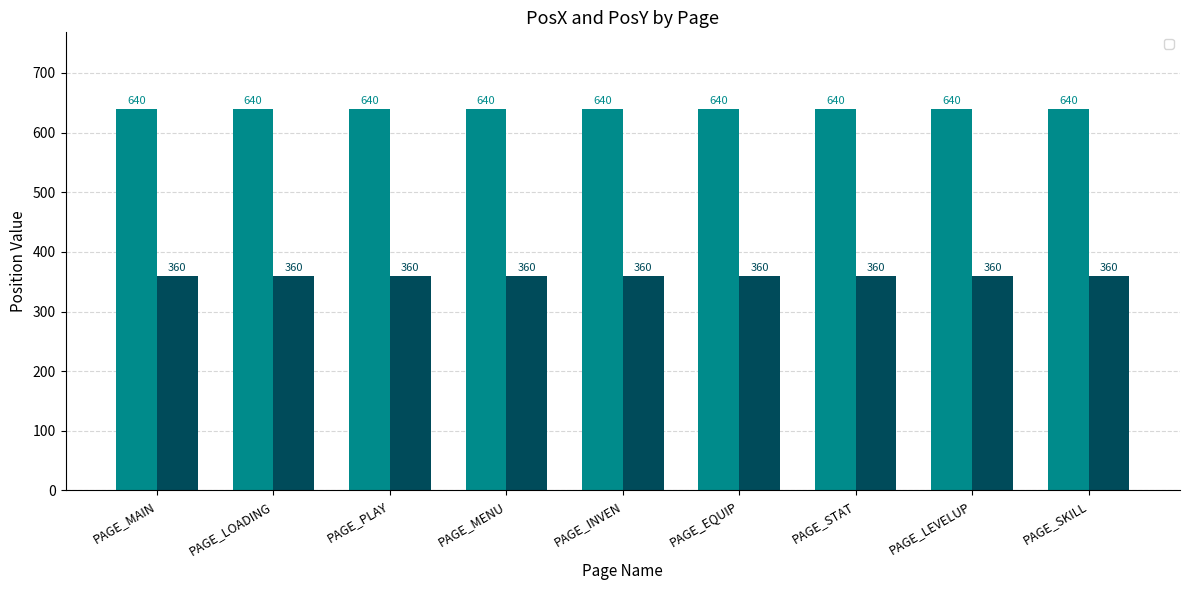

How many categories are shown in the chart?

9